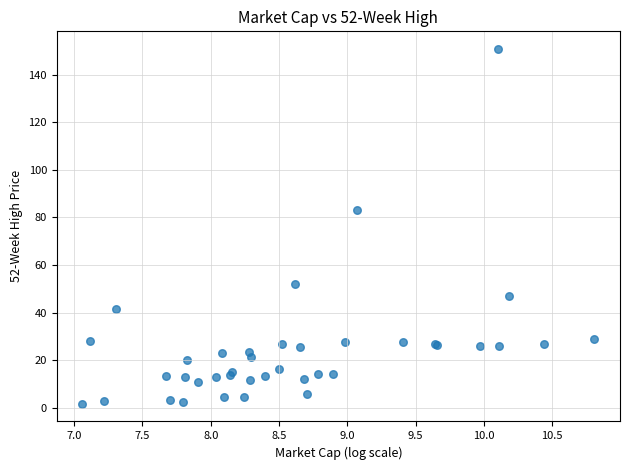

What Y value in the scatter plot is closest to 76?

83.1